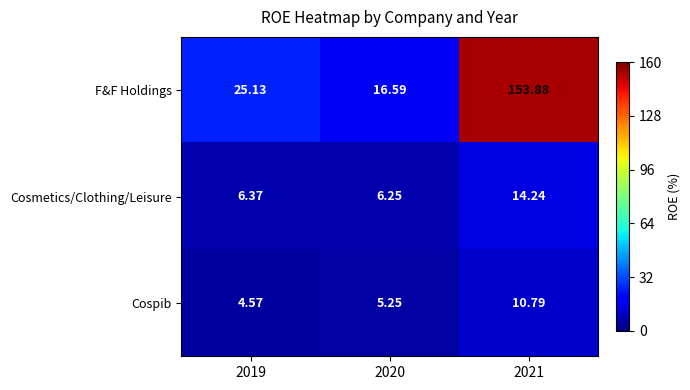

Which series has the widest spread of values?

F&F Holdings